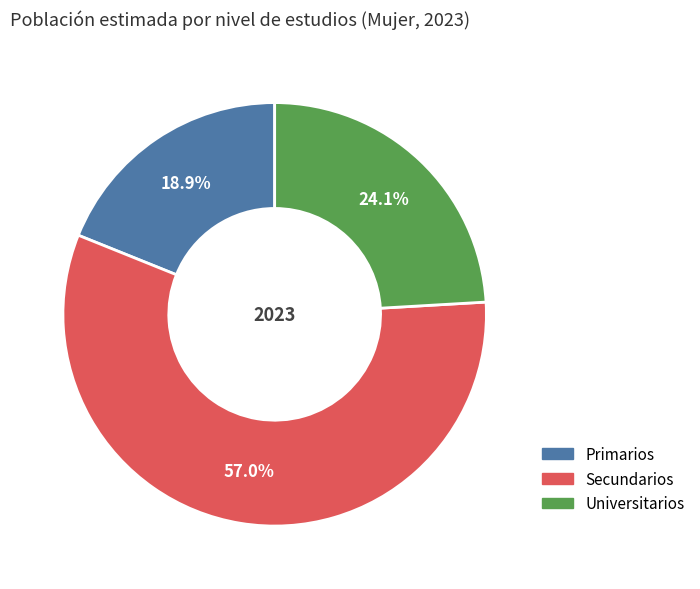

To the nearest percent, what percentage of the pie is Secundarios?

57%